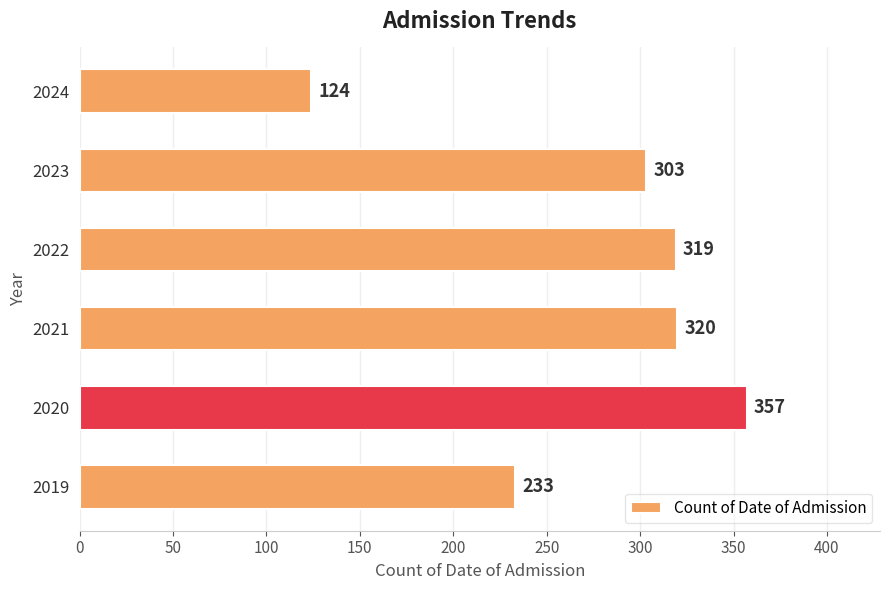

Reading top to bottom, transcribe all the data shown in this chart.

2024=124	2023=303	2022=319	2021=320	2020=357	2019=233